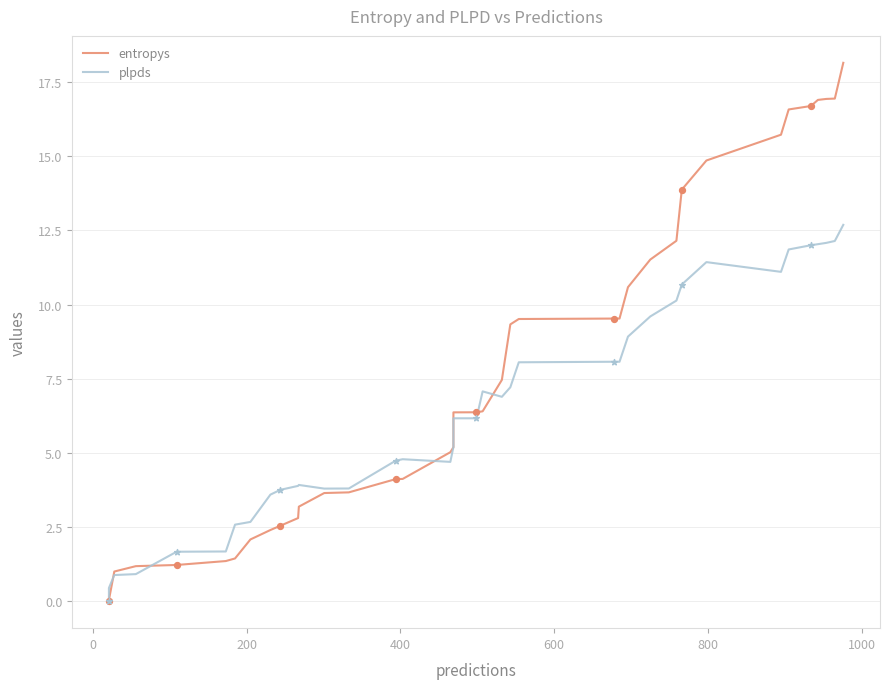

Which series reaches the minimum Y coordinate?

entropys